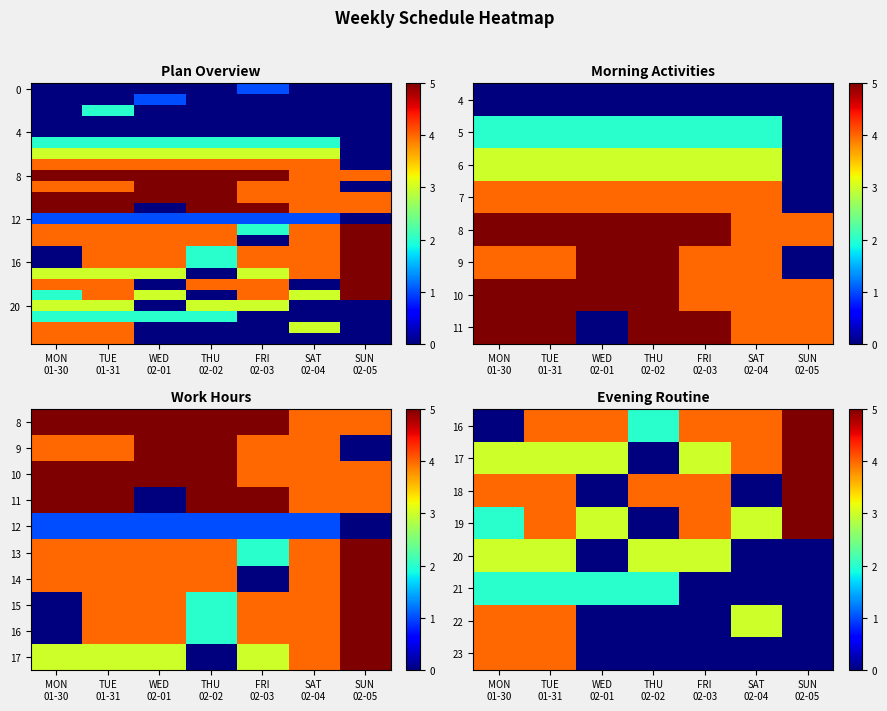

What is the total value across all series at SUN
02-05?

73